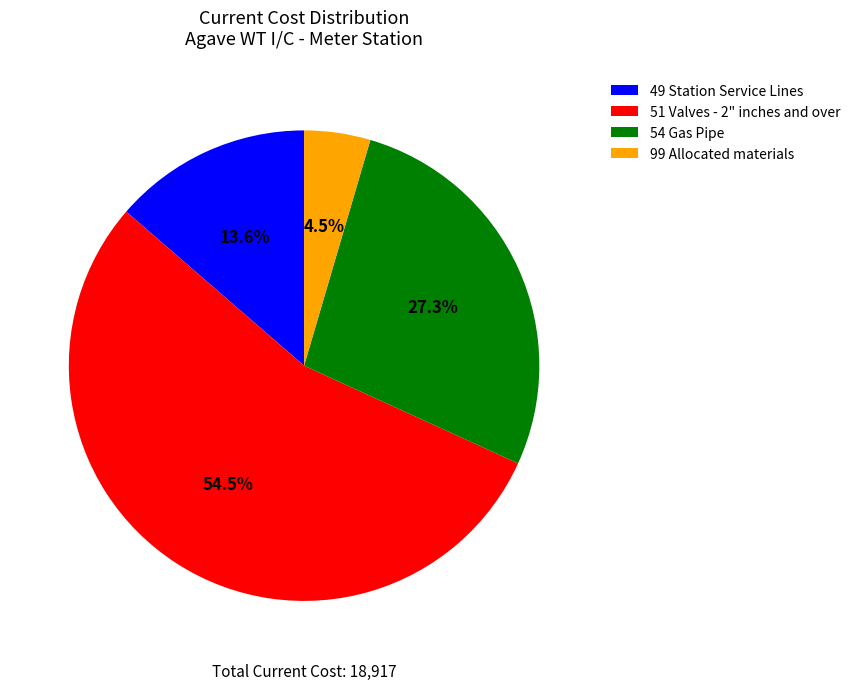

Which slice is the largest?

51 Valves - 2" inches and over